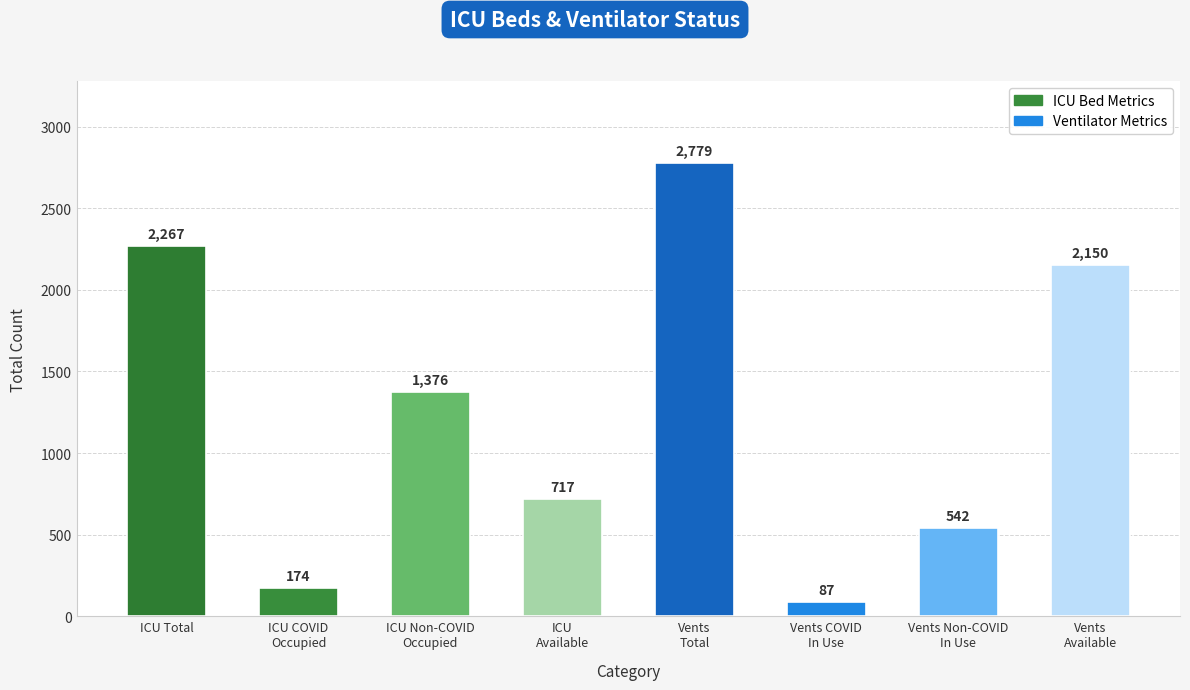

Reading right to left, what are all the values shown in this chart?

2150	542	87	2779	717	1376	174	2267